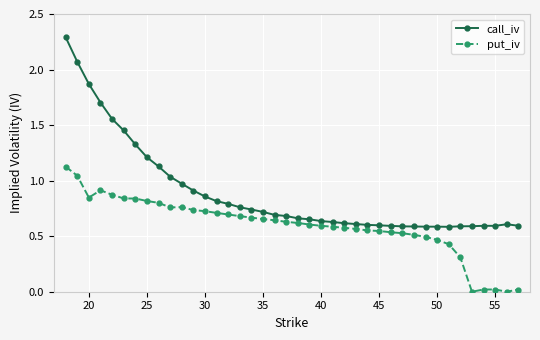

True or false: call_iv and put_iv intersect in this chart.

False